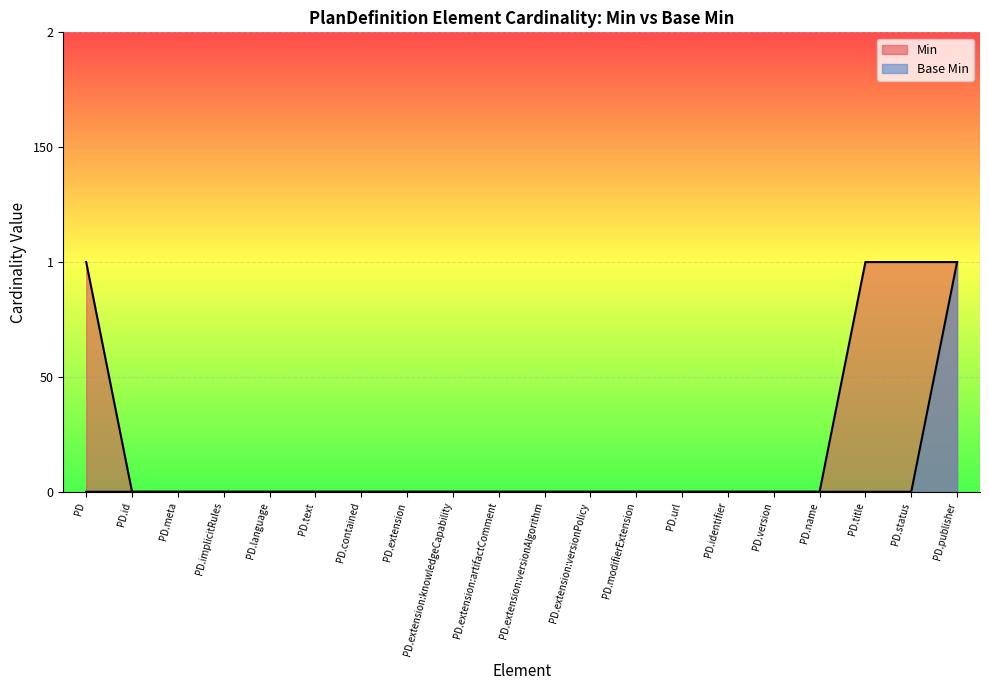

What are all the series names shown in the legend?

Min, Base Min